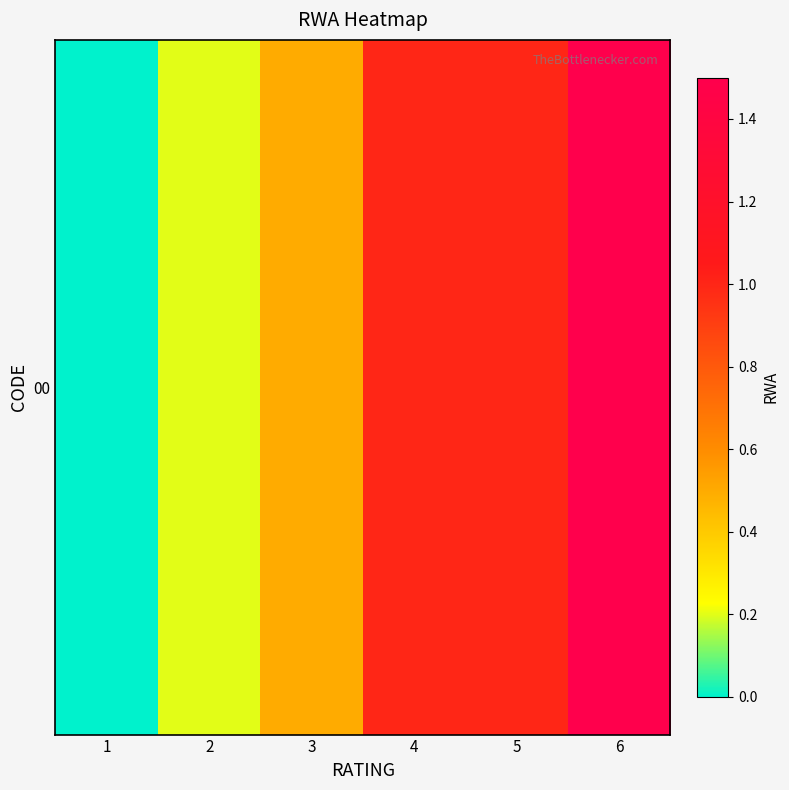

True or false: the data shows 1.4 at 5.

False